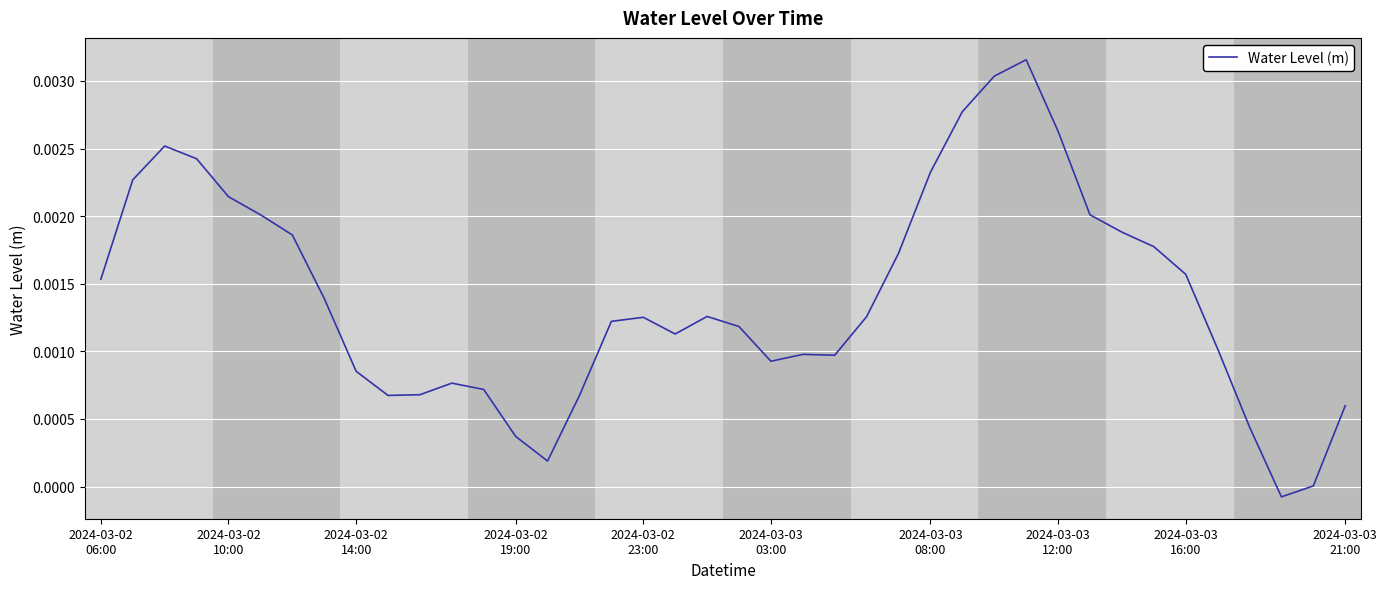

True or false: there are more than 2 points higher than both neighbors.

True